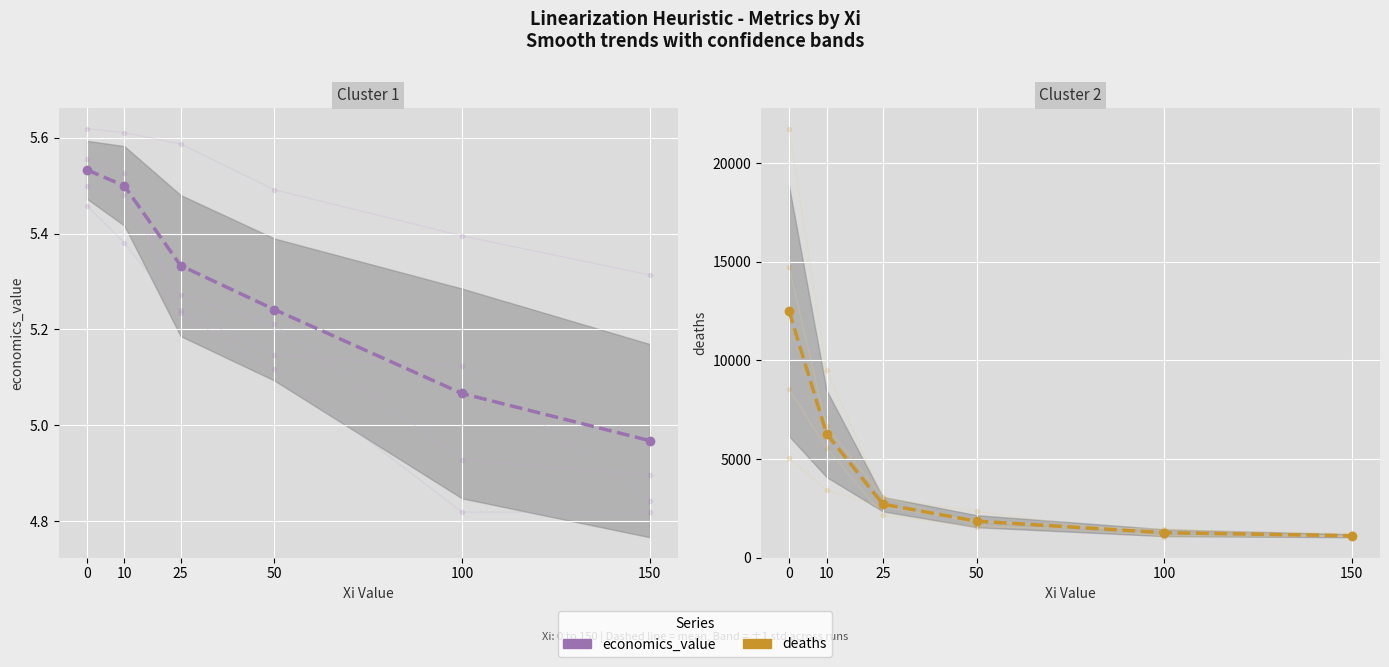

Which series has the widest spread of values?

deaths